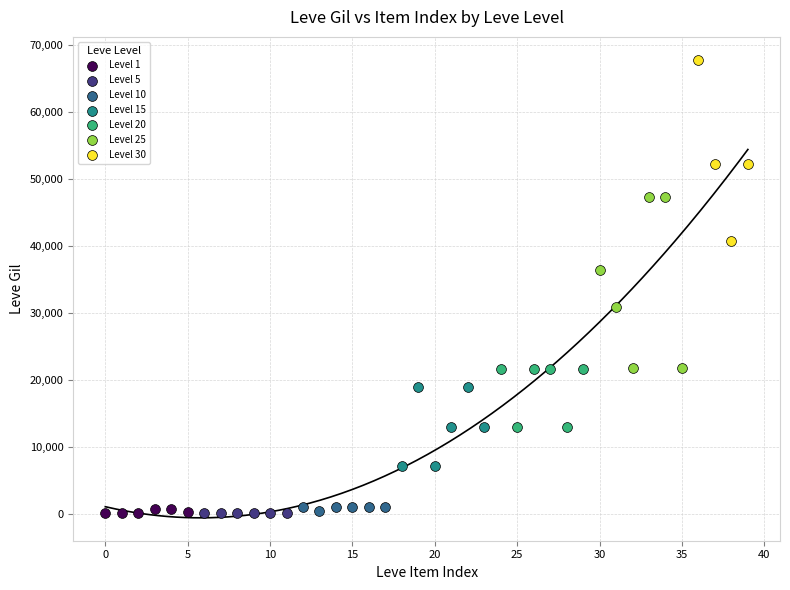

Which series reaches the maximum Y coordinate?

Level 30